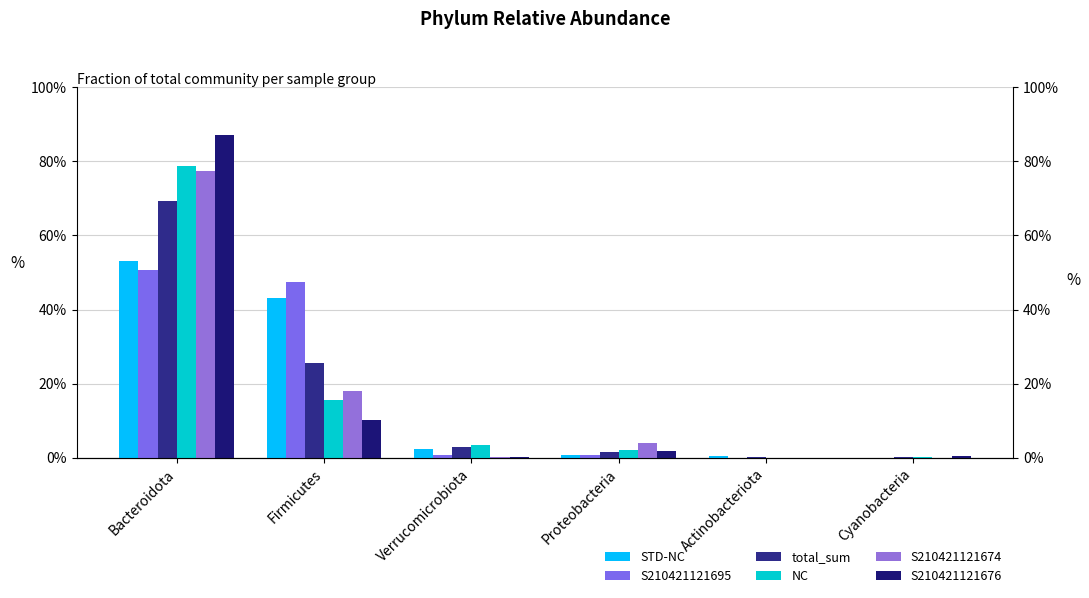

Which series has the largest range (max minus min)?

S210421121676